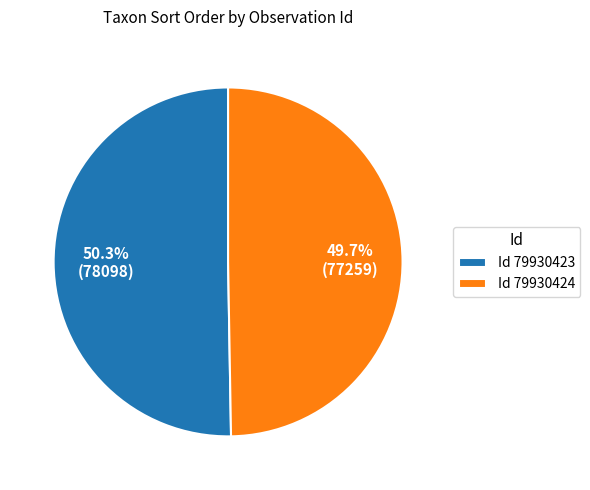

What is the ratio of the value at Id 79930423 to the value at Id 79930424?

1.0